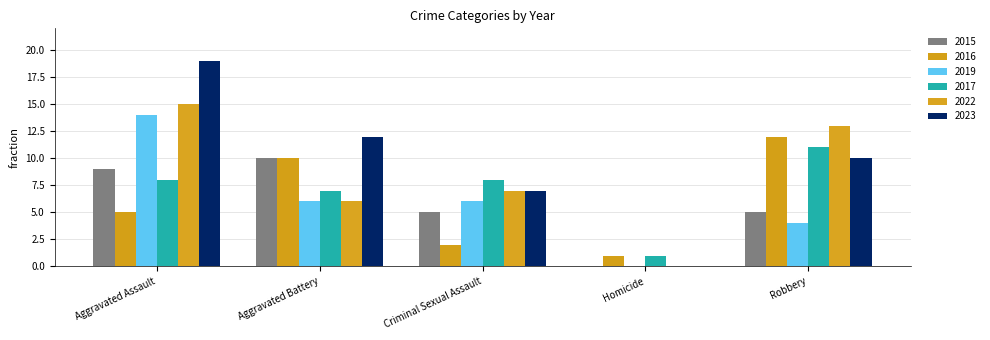

Count the number of categories in the chart.

5